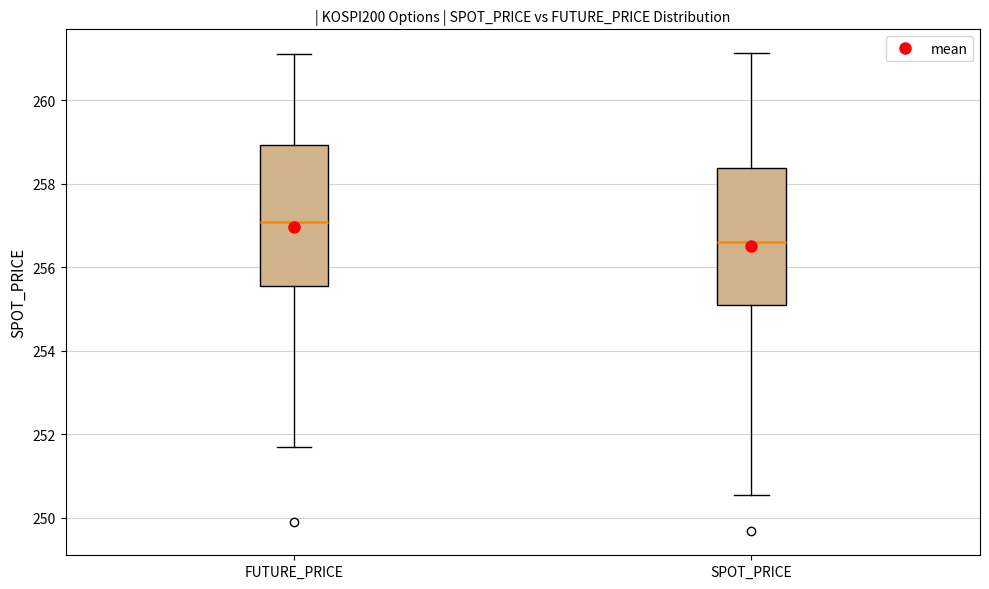

Which box has the lowest median line?

SPOT_PRICE